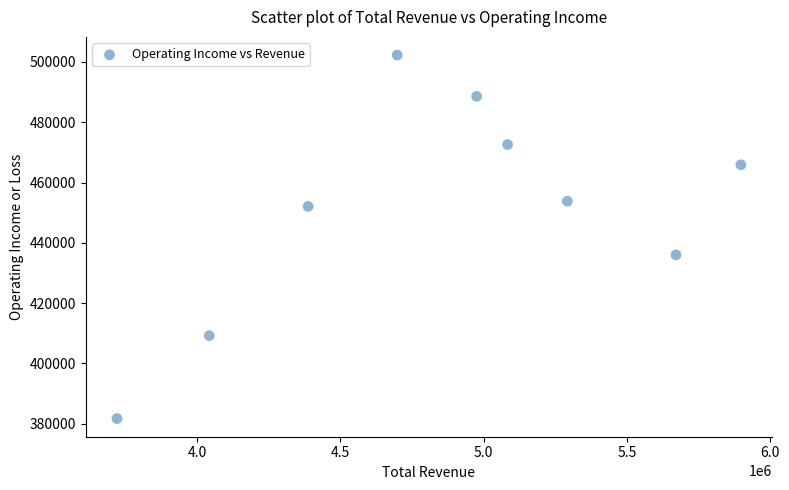

What Y value in the scatter plot is closest to 442000?

436000